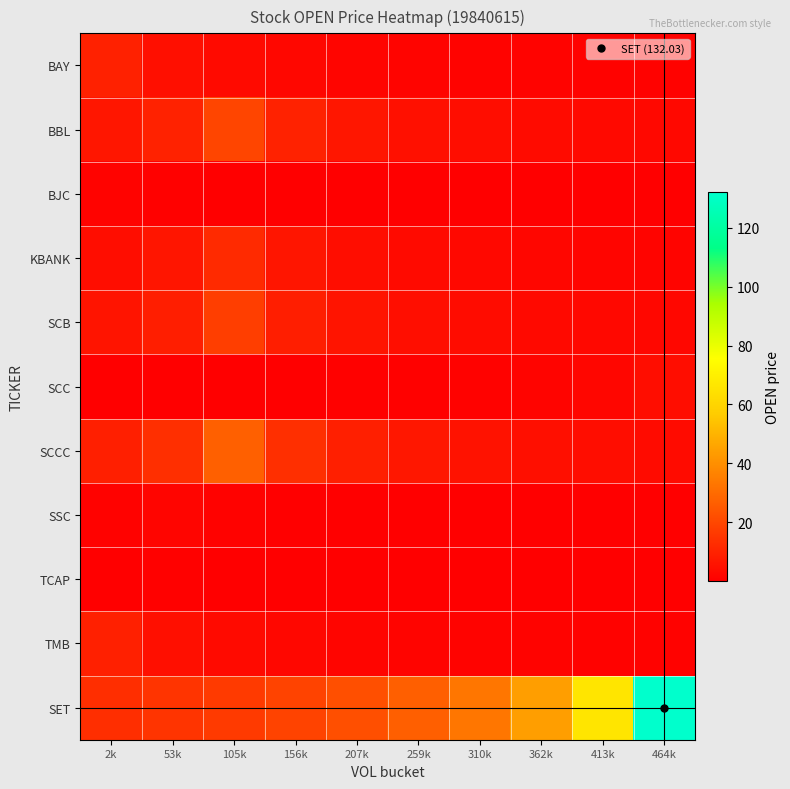

Between 310k and 413k, which is larger?

310k